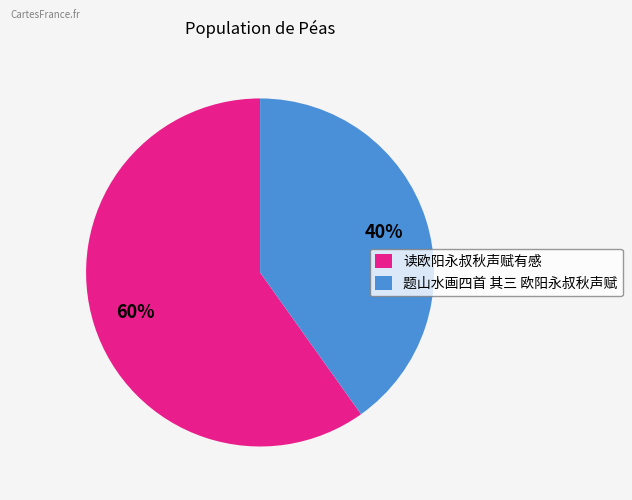

True or false: 题山水画四首 其三 欧阳永叔秋声赋 accounts for 40% of the total.

True